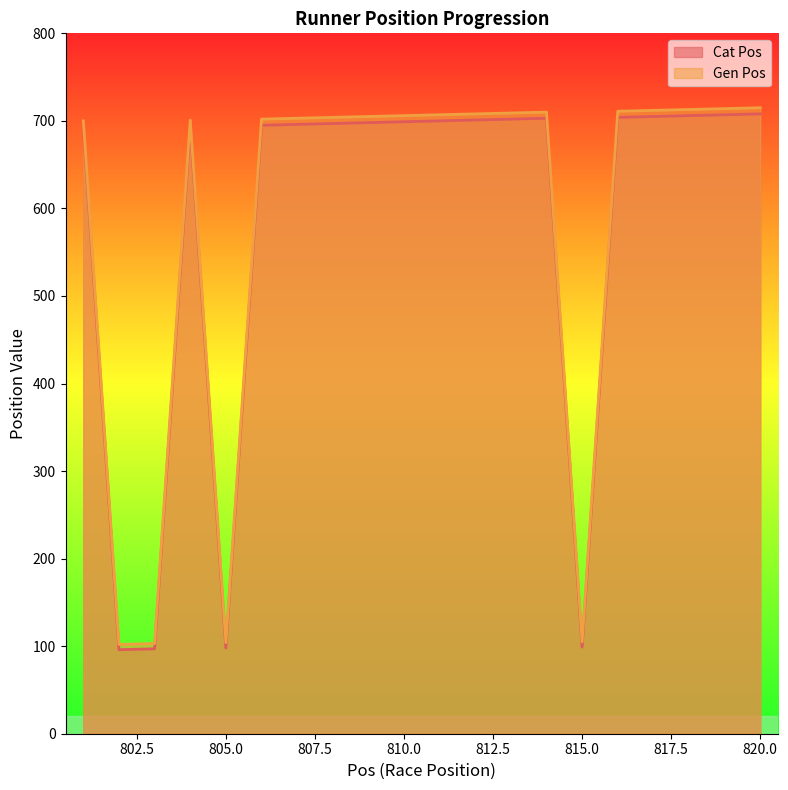

How many lines are shown in the chart?

2